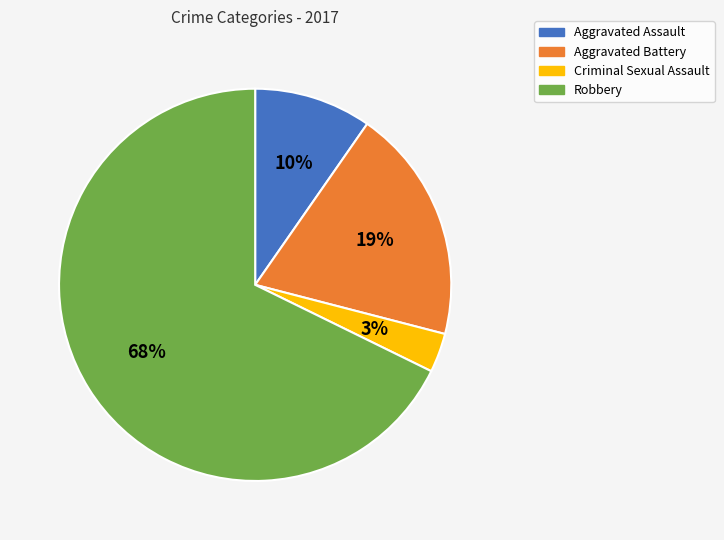

Is there a majority slice in this chart?

Yes